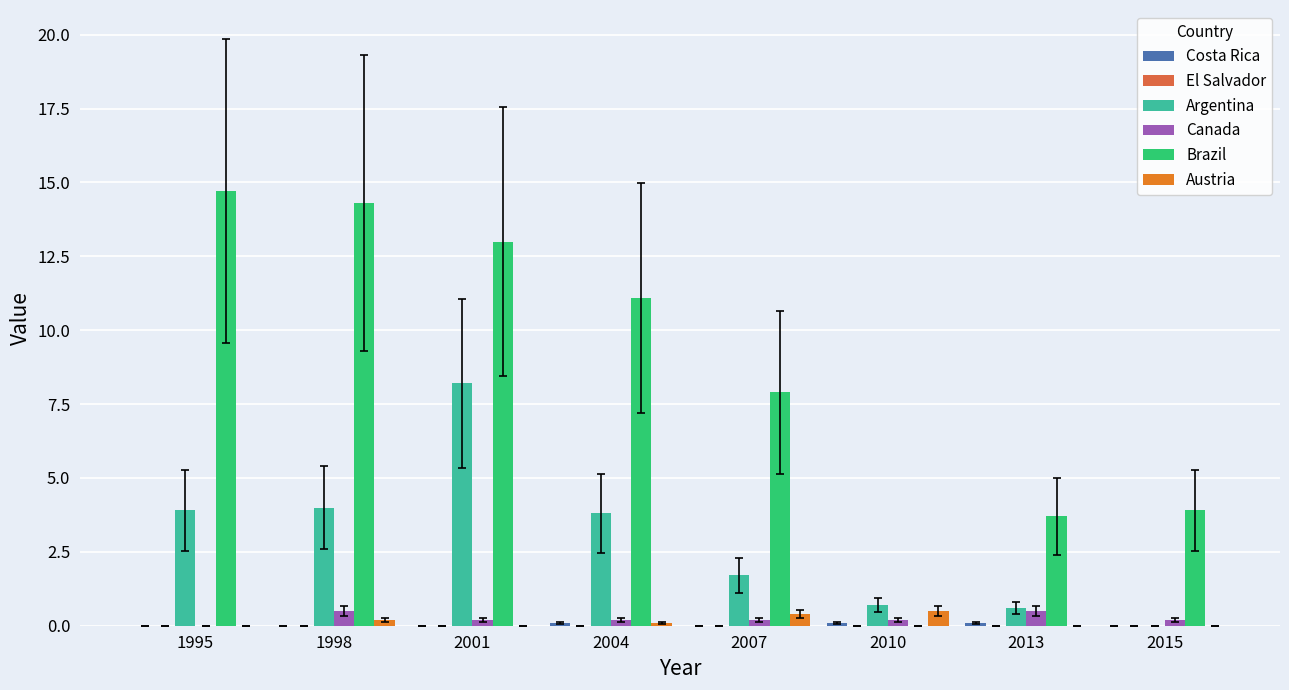

At which label is Brazil closest to 7?

2007